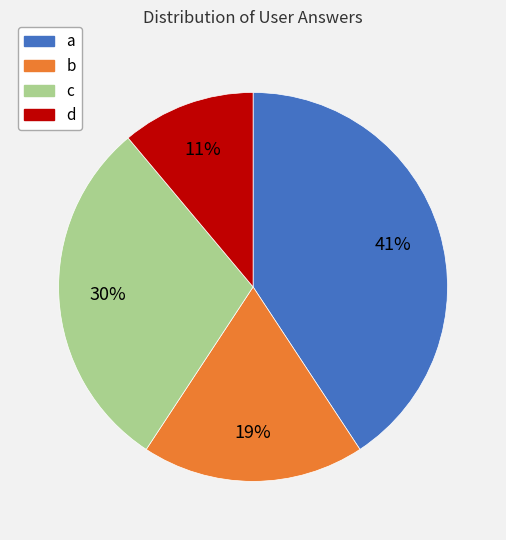

Is the sum of d and b greater than half?

No